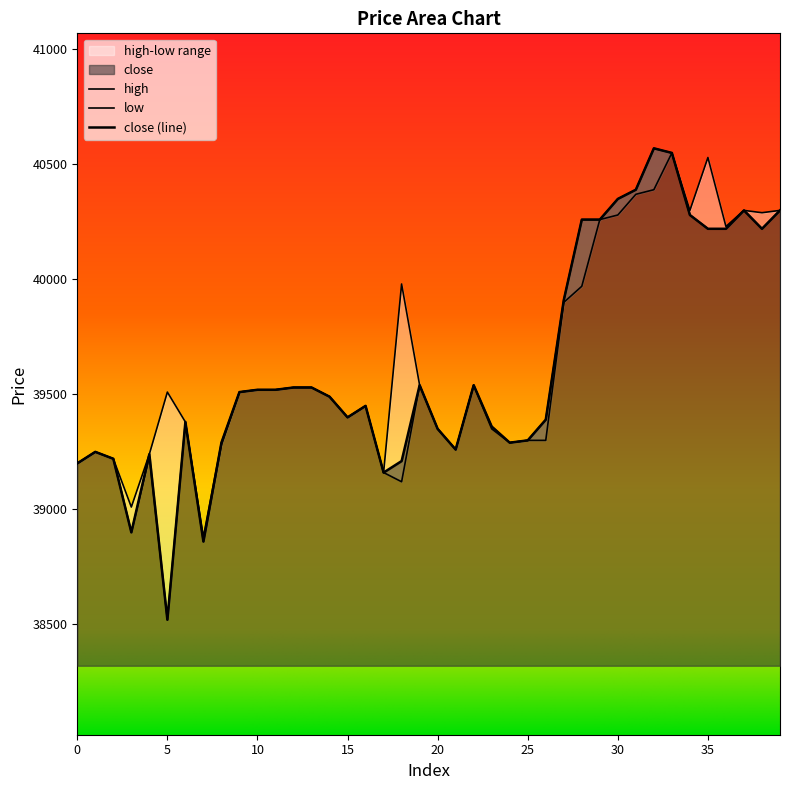

True or false: low has a value of 40220 at 38.

True